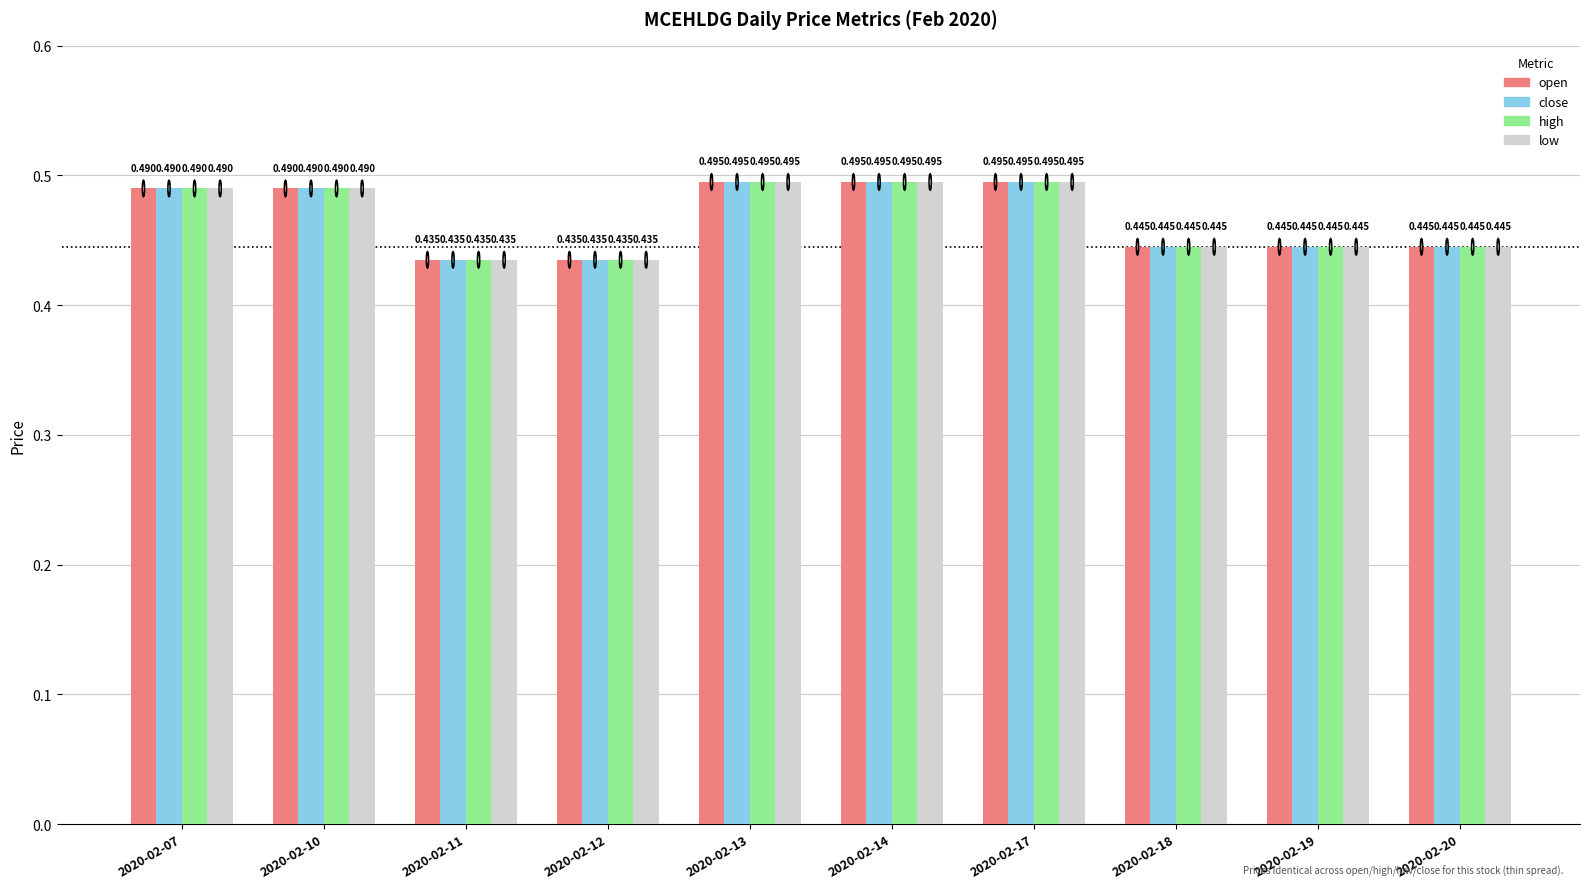

Does the chart contain any negative values?

No